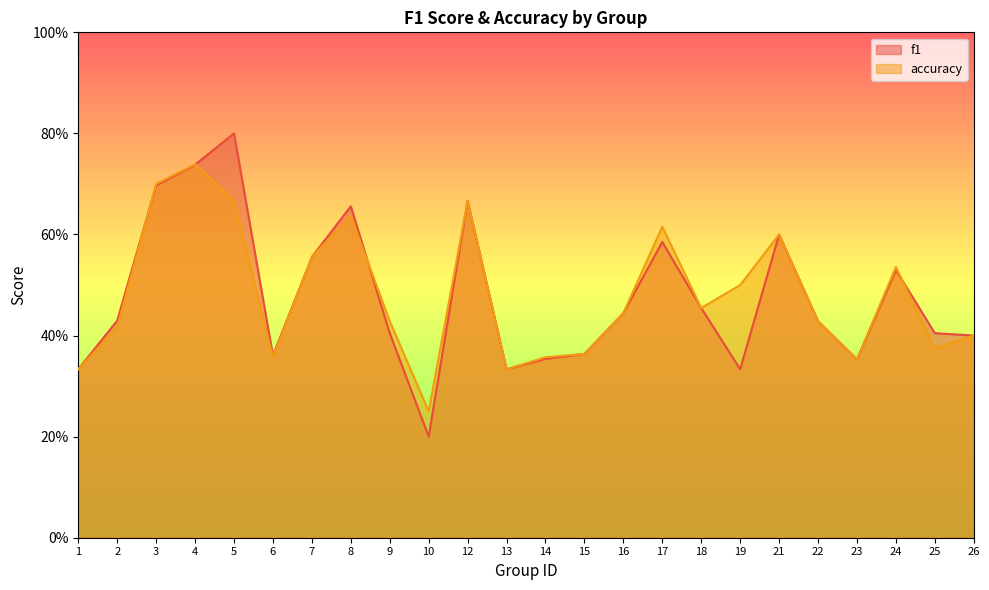

What value does the accuracy series have at 14?

0.4